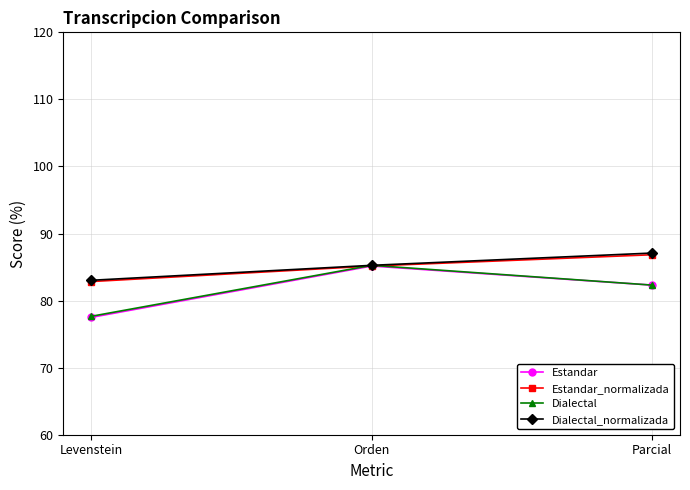

How many values in the Dialectal series exceed 82?

2